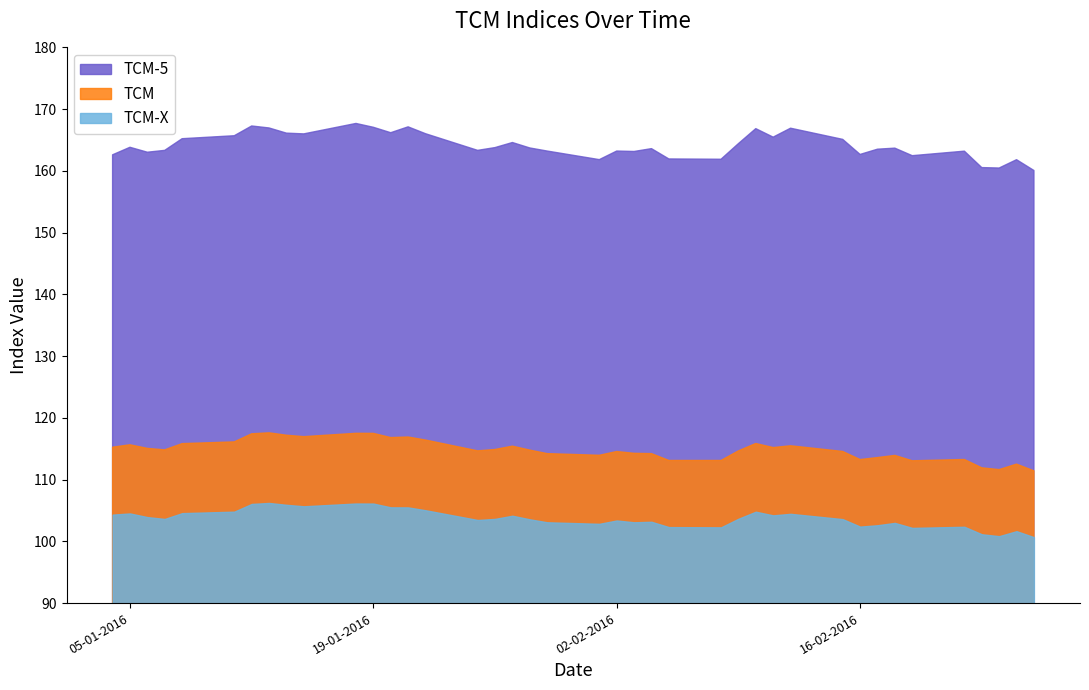

What is the sum of all TCM values?

4594.3